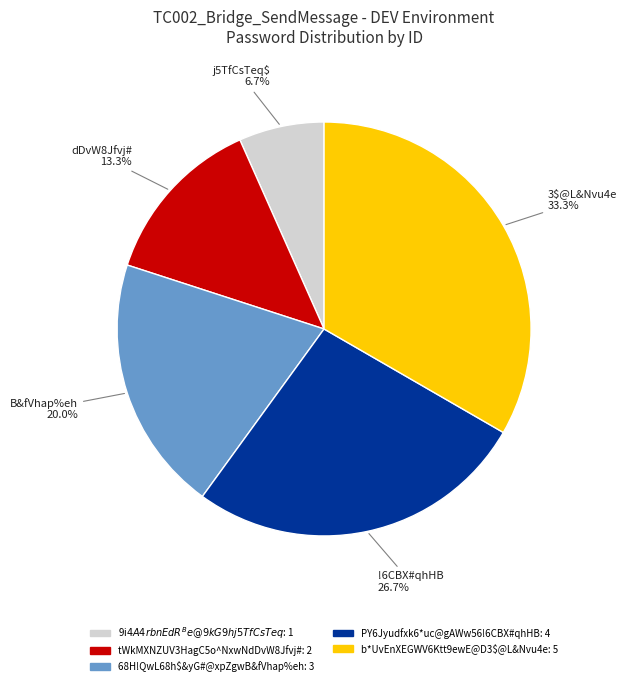

Which has a higher value, tWkMXNZUV3HagC5o^NxwNdDvW8Jfvj# or PY6Jyudfxk6*uc@gAWw56!6CBX#qhHB?

PY6Jyudfxk6*uc@gAWw56!6CBX#qhHB